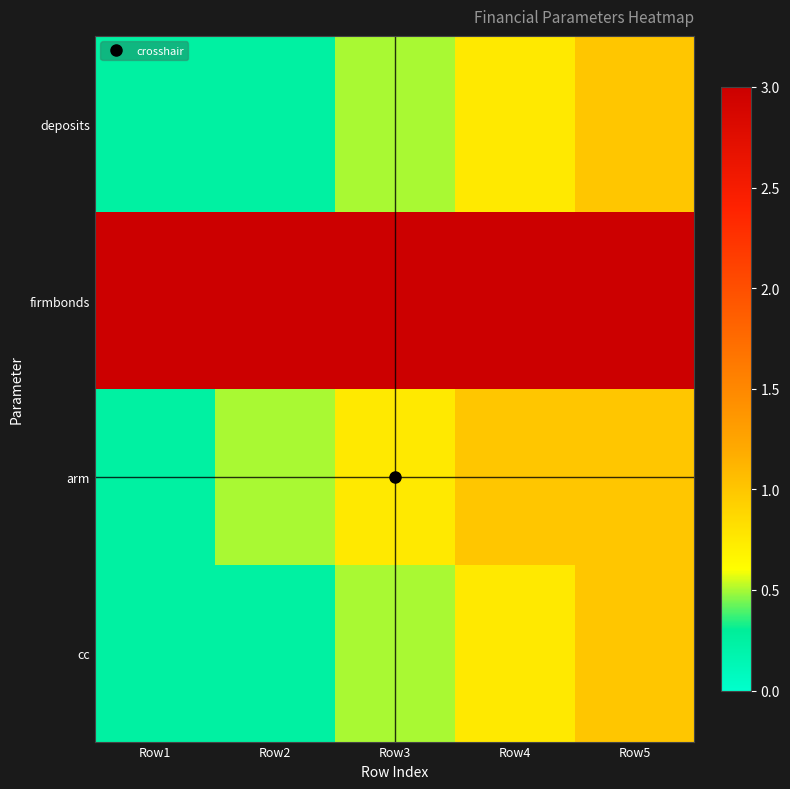

What is the total value across all series at Row3?

4.8